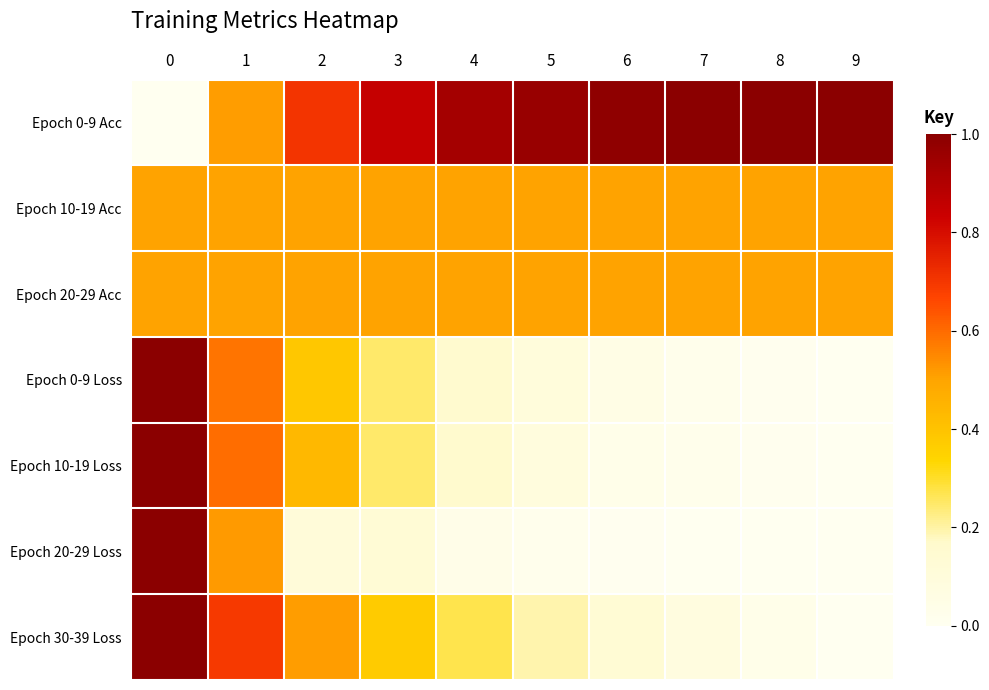

Reading left to right, transcribe all the data shown in this chart.

Epoch 0-9 Acc: 0=0.0	1=0.5	2=0.7	3=0.8	4=0.9	5=1.0	6=1.0	7=1.0	8=1.0	9=1.0
Epoch 10-19 Acc: 0=0.5	1=0.5	2=0.5	3=0.5	4=0.5	5=0.5	6=0.5	7=0.5	8=0.5	9=0.5
Epoch 20-29 Acc: 0=0.5	1=0.5	2=0.5	3=0.5	4=0.5	5=0.5	6=0.5	7=0.5	8=0.5	9=0.5
Epoch 0-9 Loss: 0=1.0	1=0.6	2=0.4	3=0.2	4=0.2	5=0.1	6=0.1	7=0.0	8=0.0	9=0.0
Epoch 10-19 Loss: 0=1.0	1=0.6	2=0.4	3=0.2	4=0.2	5=0.1	6=0.0	7=0.0	8=0.0	9=0.0
Epoch 20-29 Loss: 0=1.0	1=0.5	2=0.1	3=0.1	4=0.0	5=0.0	6=0.0	7=0.0	8=0.0	9=0.0
Epoch 30-39 Loss: 0=1.0	1=0.7	2=0.5	3=0.4	4=0.3	5=0.2	6=0.1	7=0.1	8=0.0	9=0.0